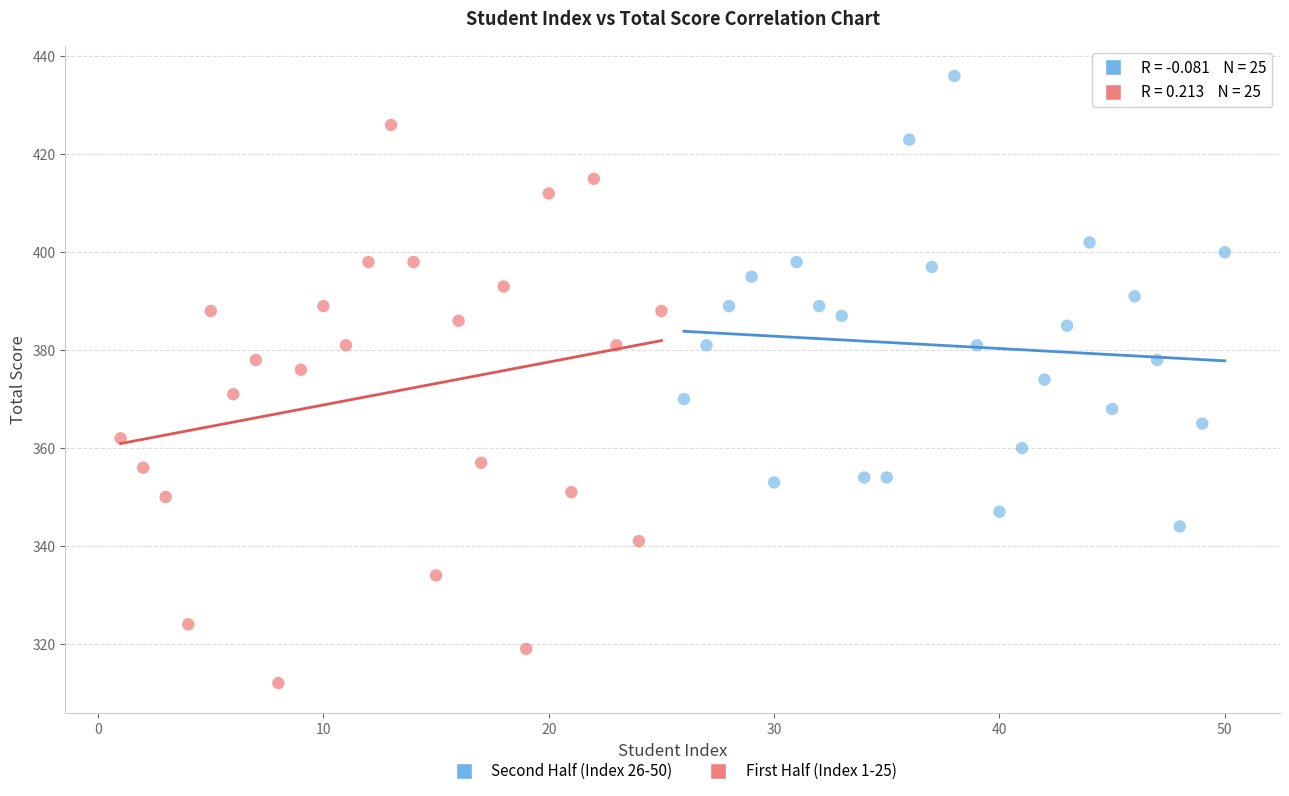

Which series reaches the minimum Y coordinate?

First Half (Index 1-25)